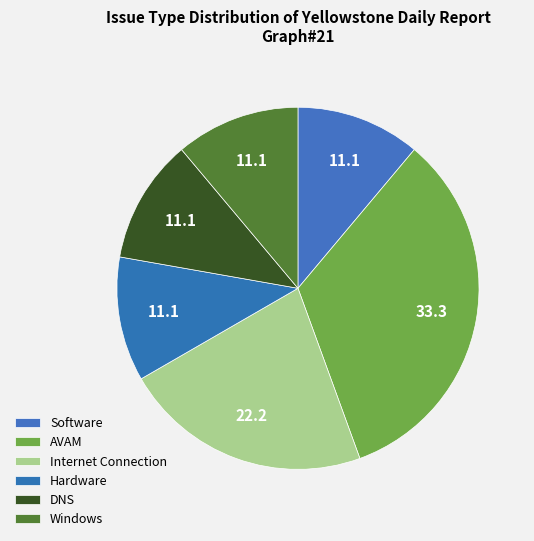

Is Hardware the majority of the pie?

No